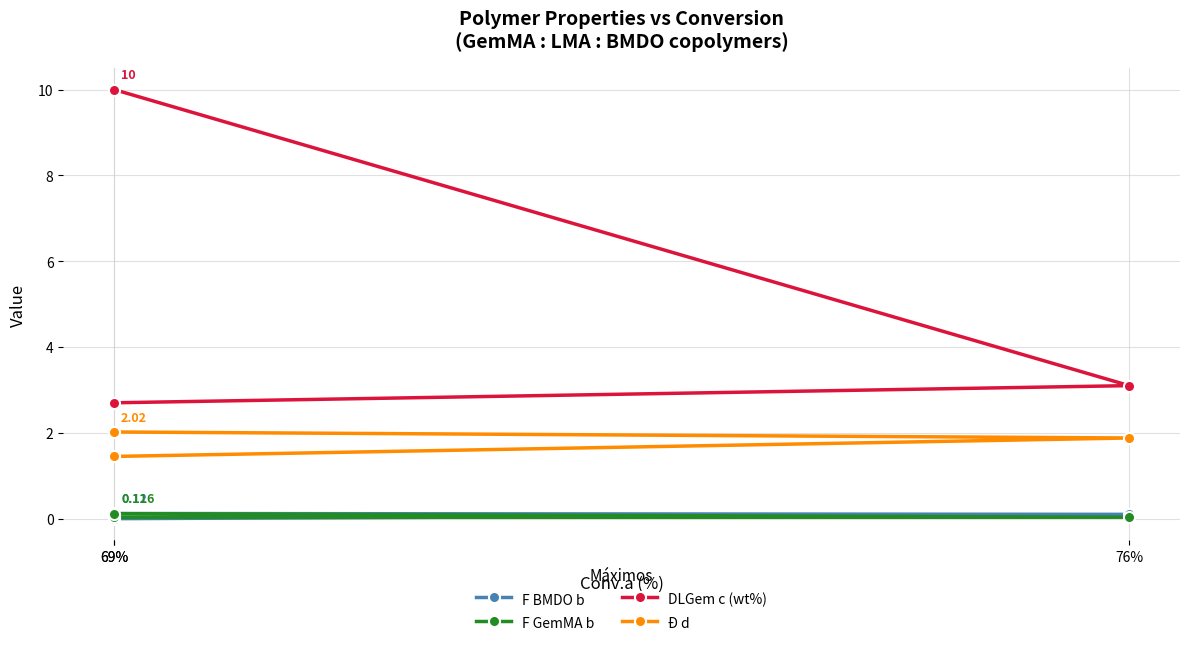

The F BMDO b series shows 0.2 at 76%. True or false?

False